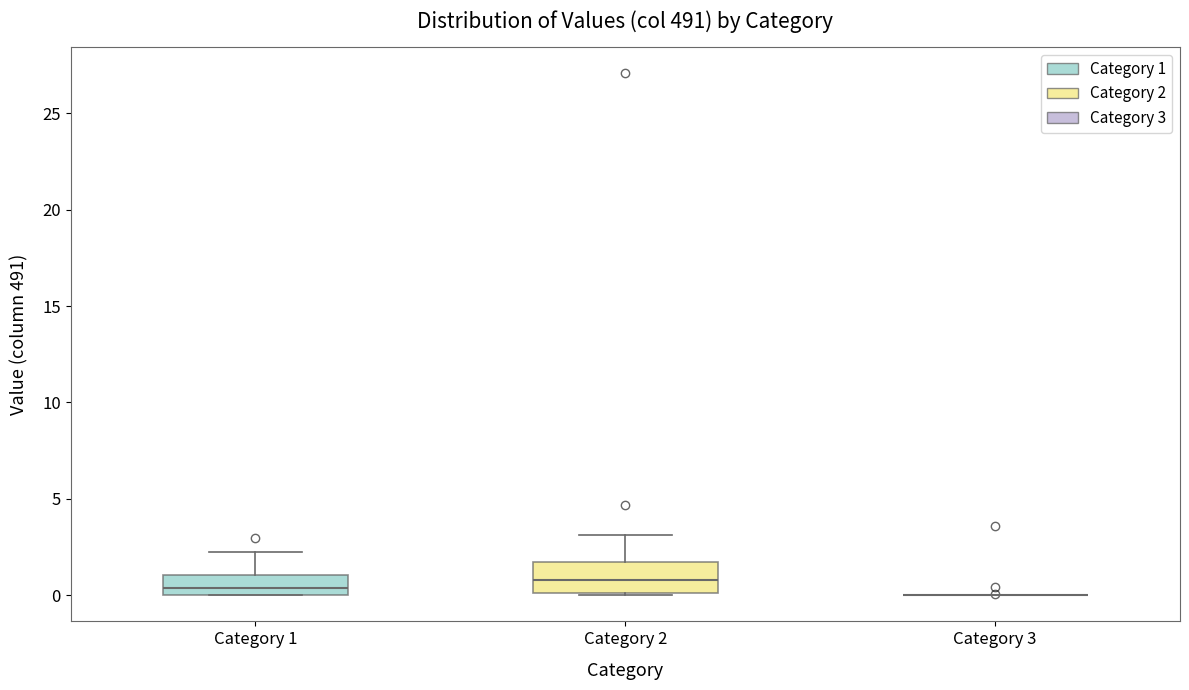

Reading left to right, transcribe this box plot: for each box, give where its median line is, the range the box spans, and where its two whiskers end, as read against the y-axis. The values are not printed on the chart, so give them approximately, as read against the axis.

Category 1: median 0.5, box 0.0 to 1.0, whiskers 0.0 to 2.0
Category 2: median 1.0, box 0.0 to 1.5, whiskers 0.0 to 3.0
Category 3: box collapsed to a line at 0.0, whiskers 0.0 to 0.0